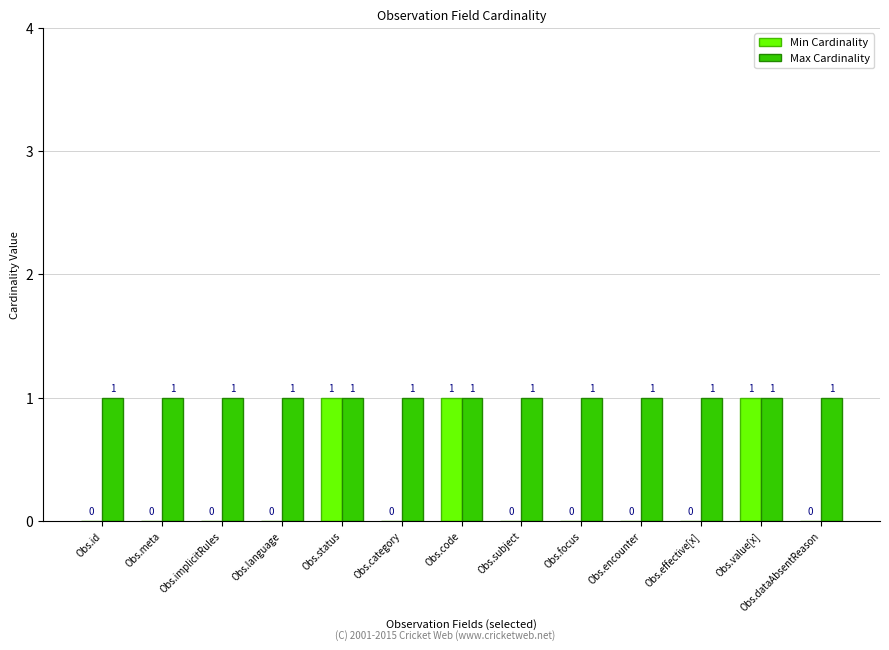

Reading right to left, what are all the values shown in this chart?

Min Cardinality: 0	1	0	0	0	0	1	0	1	0	0	0	0
Max Cardinality: 1	1	1	1	1	1	1	1	1	1	1	1	1